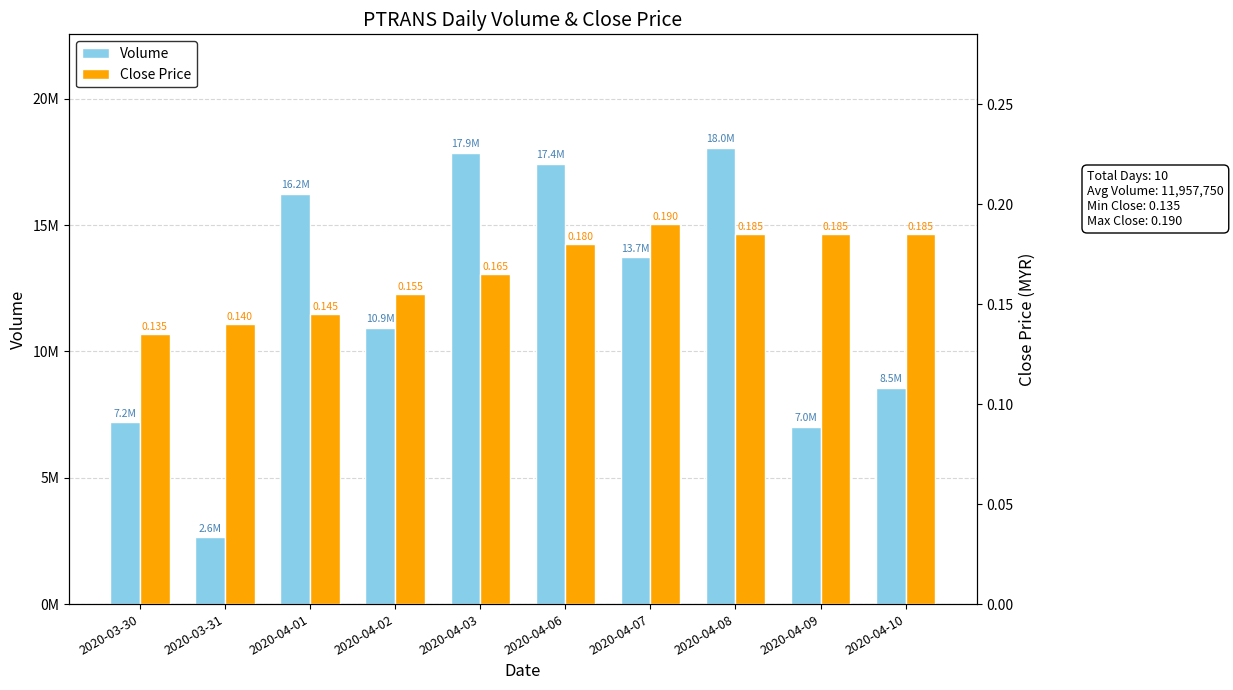

Is the value of Volume at 2020-04-08 greater than the value of Close Price at 2020-04-10?

Yes